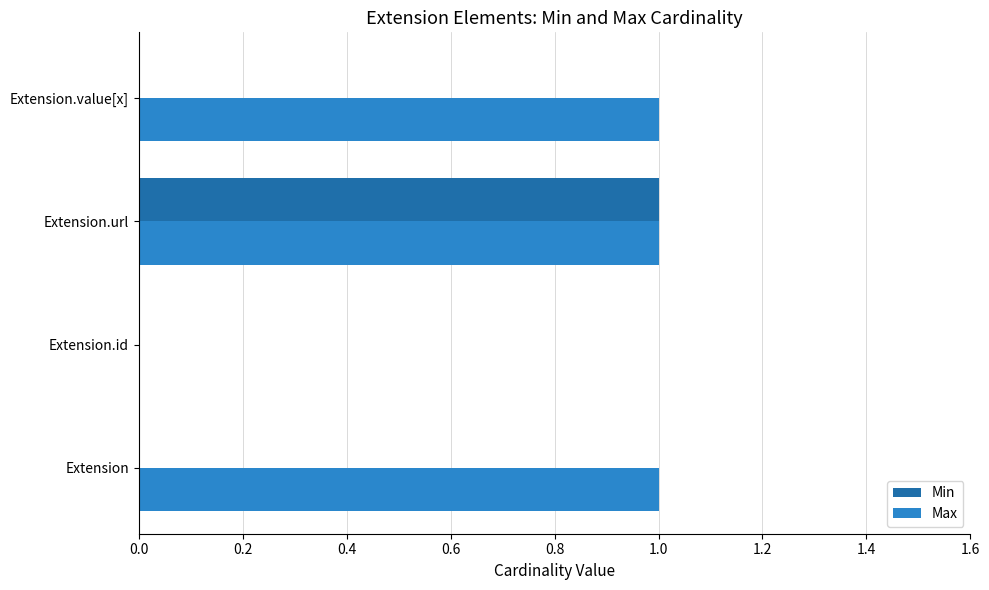

Is the value of Min at Extension.value[x] greater than the value of Max at Extension.value[x]?

No